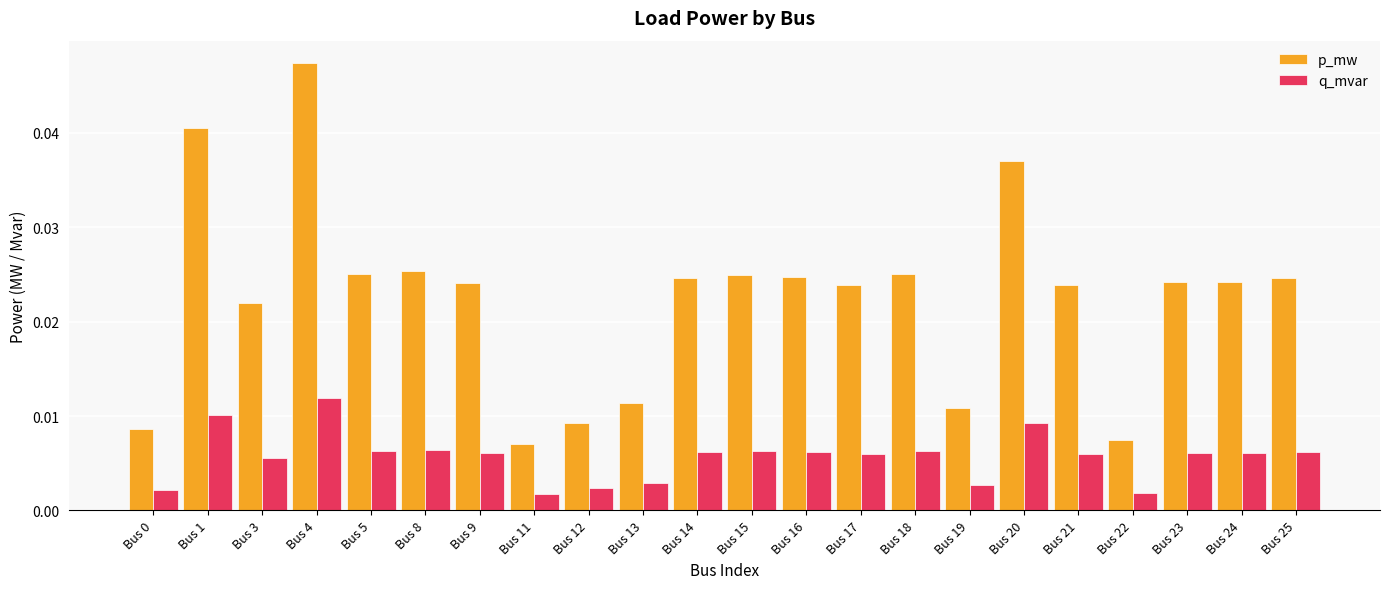

Which series changed the most between Bus 9 and Bus 13?

p_mw